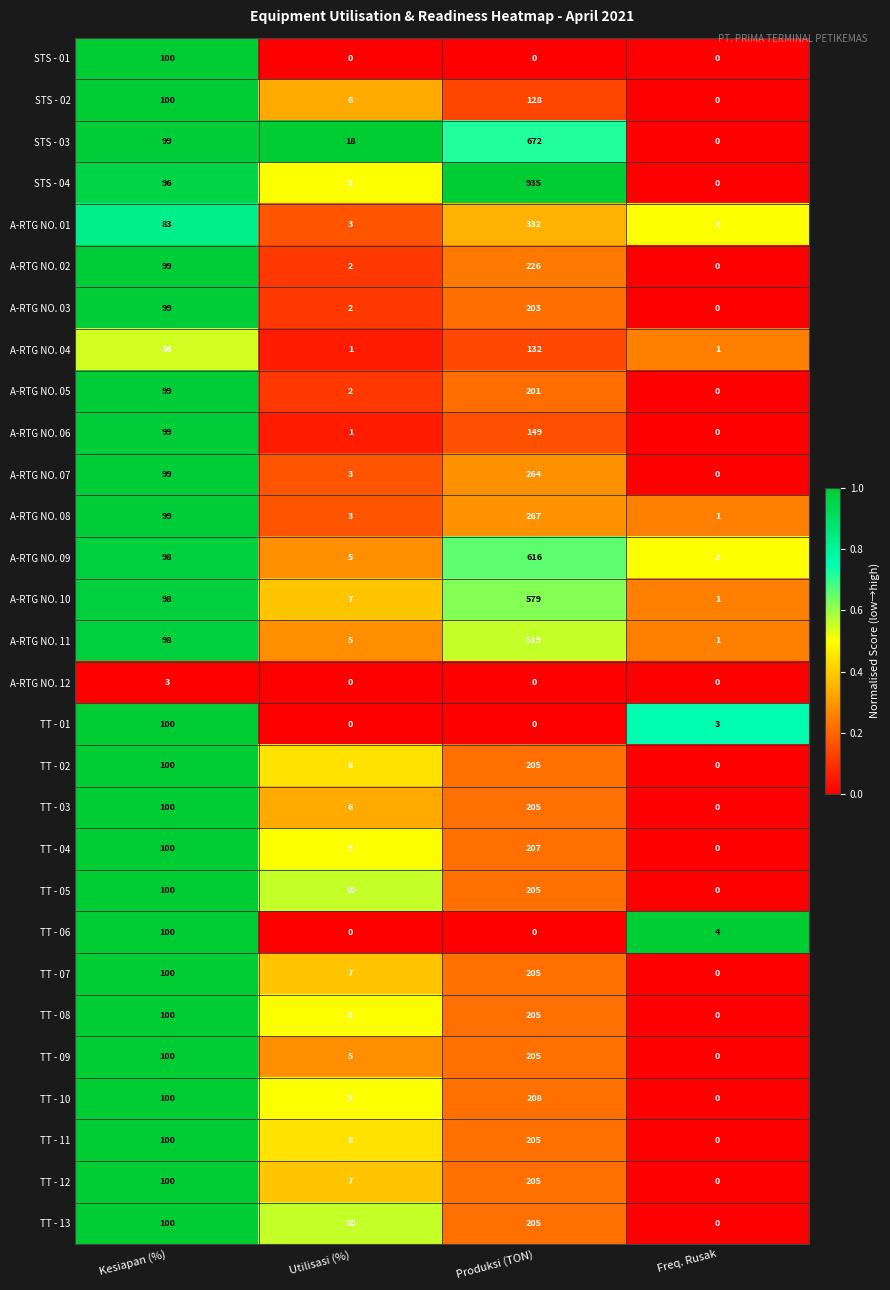

Between Utilisasi (%) and Freq. Rusak, which series saw the biggest shift?

STS - 03